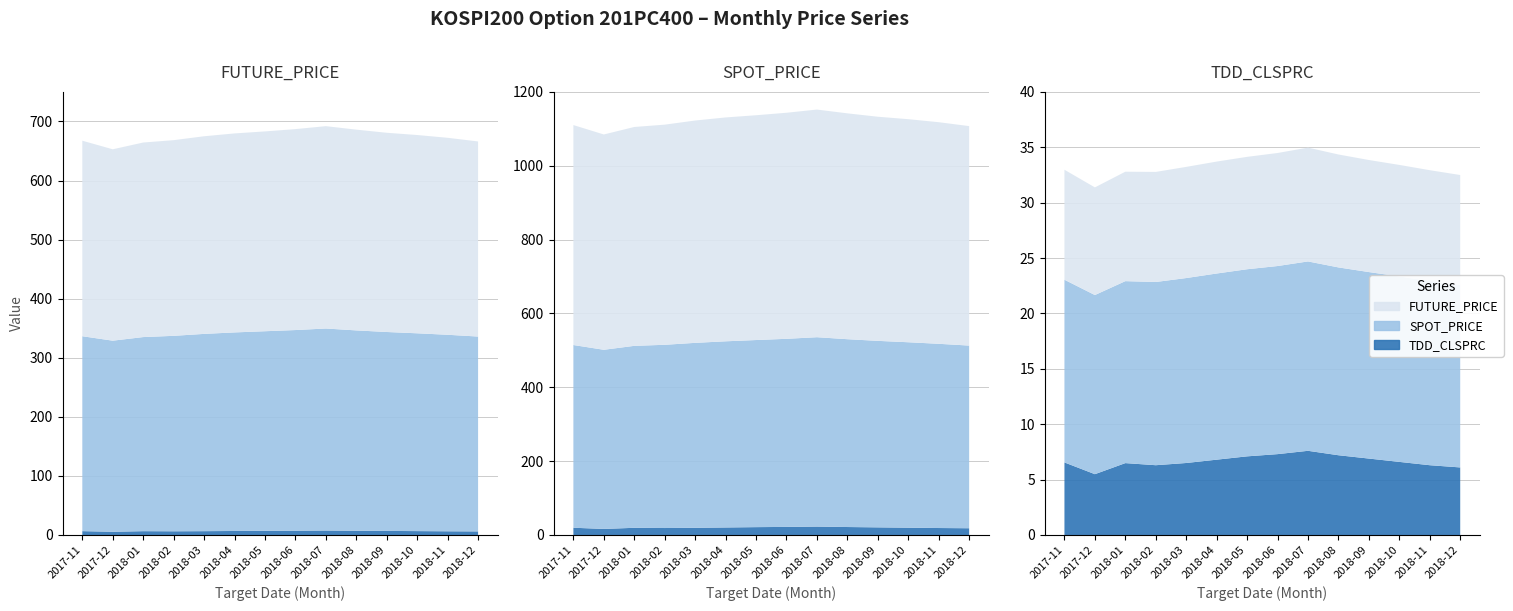

Reading left to right, transcribe all the data shown in this chart.

FUTURE_PRICE: 2017-11=329.7	2017-12=323.6	2018-01=329.2	2018-02=331.2	2018-03=334.5	2018-04=336.8	2018-05=338.2	2018-06=340.1	2018-07=342.5	2018-08=339.8	2018-09=337.2	2018-10=335.6	2018-11=333.4	2018-12=330.2
SPOT_PRICE: 2017-11=328.5	2017-12=323.1	2018-01=328.4	2018-02=330.8	2018-03=333.9	2018-04=336.1	2018-05=337.8	2018-06=339.6	2018-07=341.9	2018-08=339.1	2018-09=336.7	2018-10=334.8	2018-11=332.6	2018-12=329.8
TDD_CLSPRC: 2017-11=5.6	2017-12=5.2	2018-01=6.1	2018-02=6.3	2018-03=6.5	2018-04=6.8	2018-05=7.1	2018-06=7.3	2018-07=7.6	2018-08=7.2	2018-09=6.9	2018-10=6.6	2018-11=6.3	2018-12=6.1